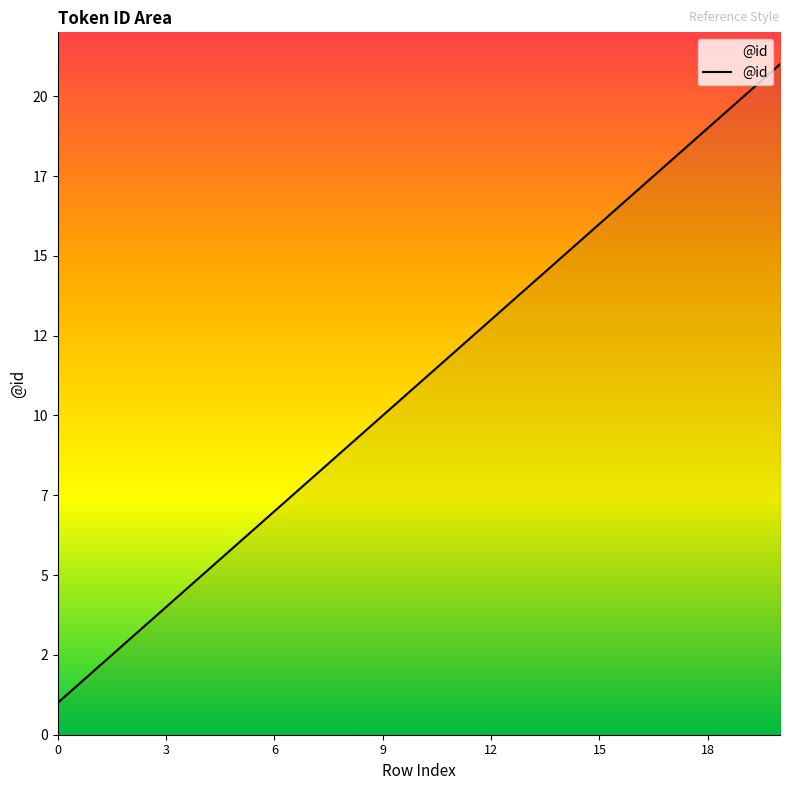

List the labels in order of value, largest first.

20, 19, 18, 17, 16, 15, 14, 13, 12, 11, 10, 9, 8, 7, 6, 5, 4, 3, 2, 1, 0